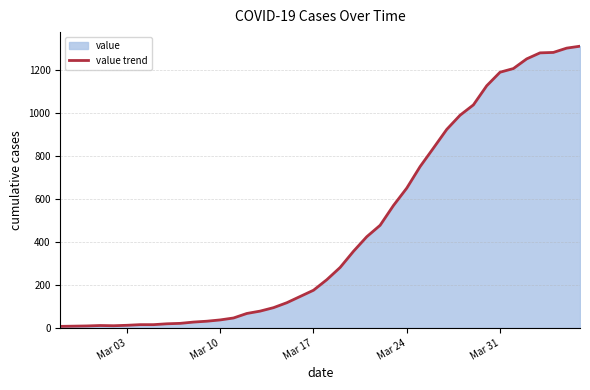

What is the maximum value shown in the chart?

1310